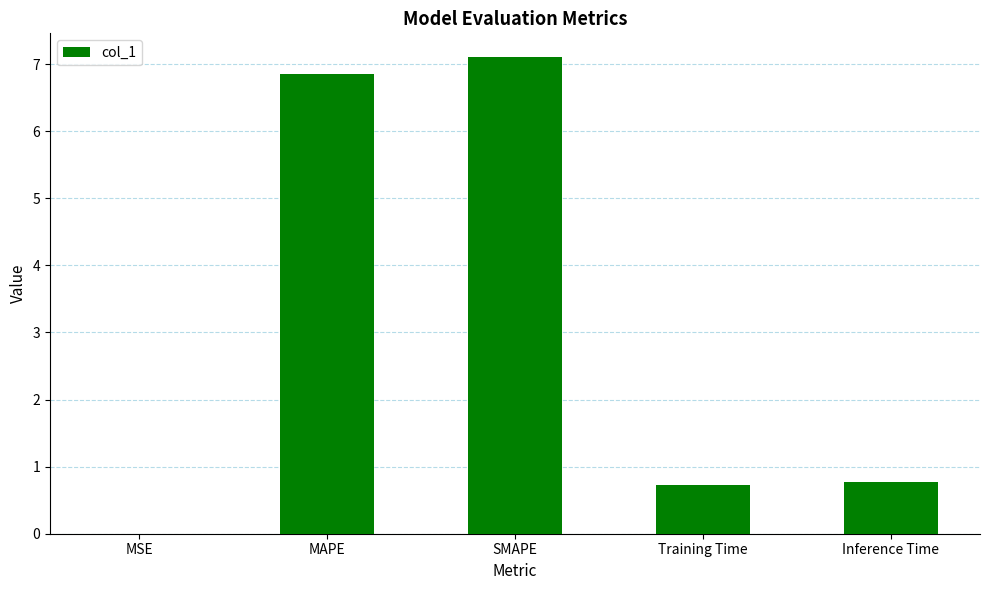

What is the approximate value at SMAPE?

7.1